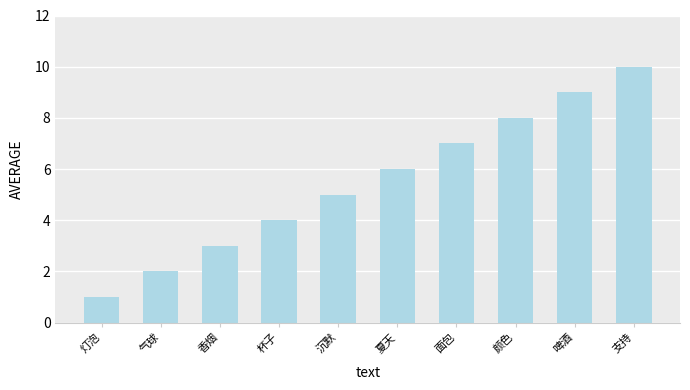

Where is the data nearest to the value 5?

沉默